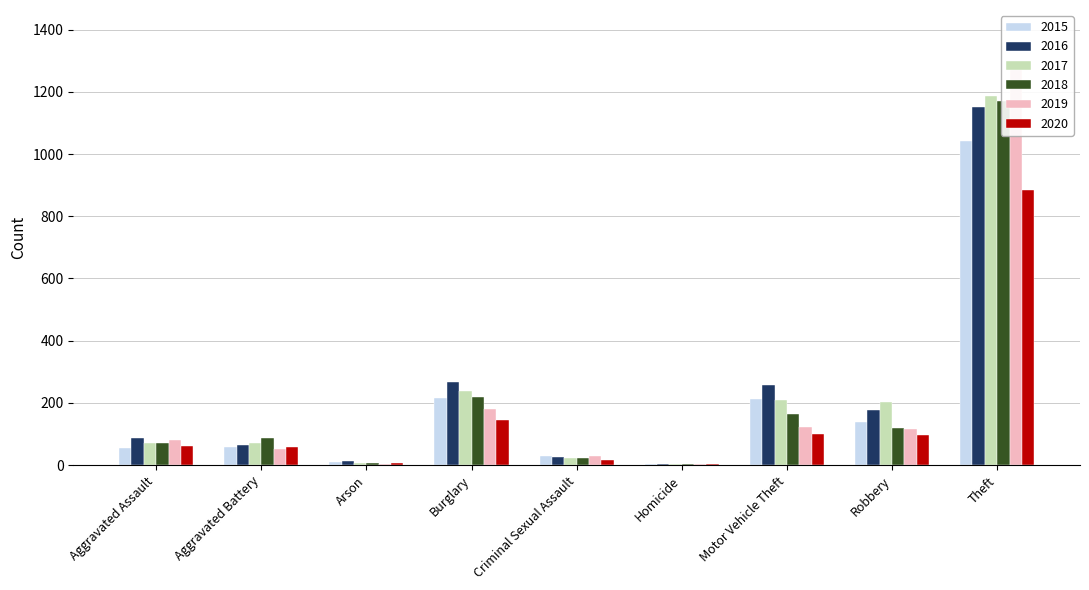

True or false: 2018 has a value of 70 at Robbery.

False